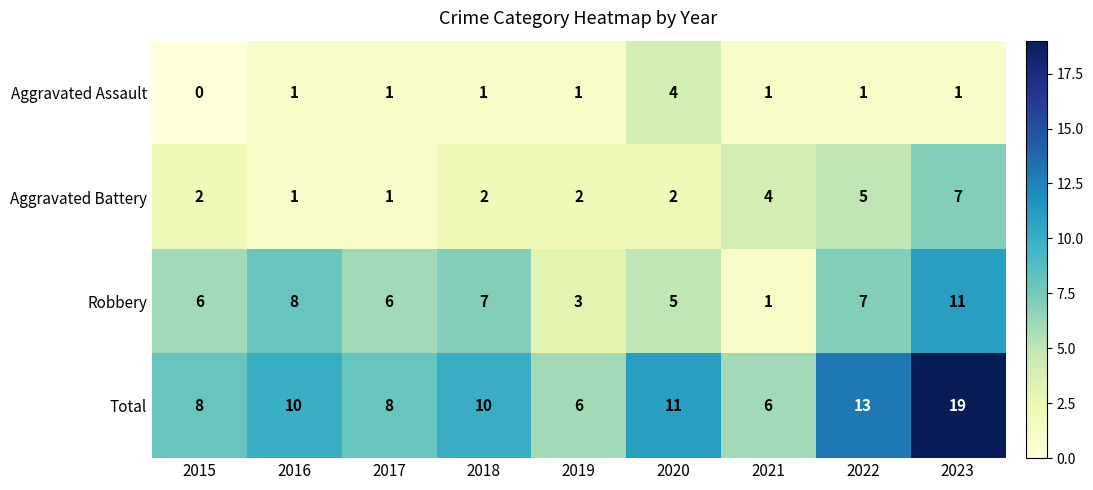

How many data points in Total are less than 10?

4